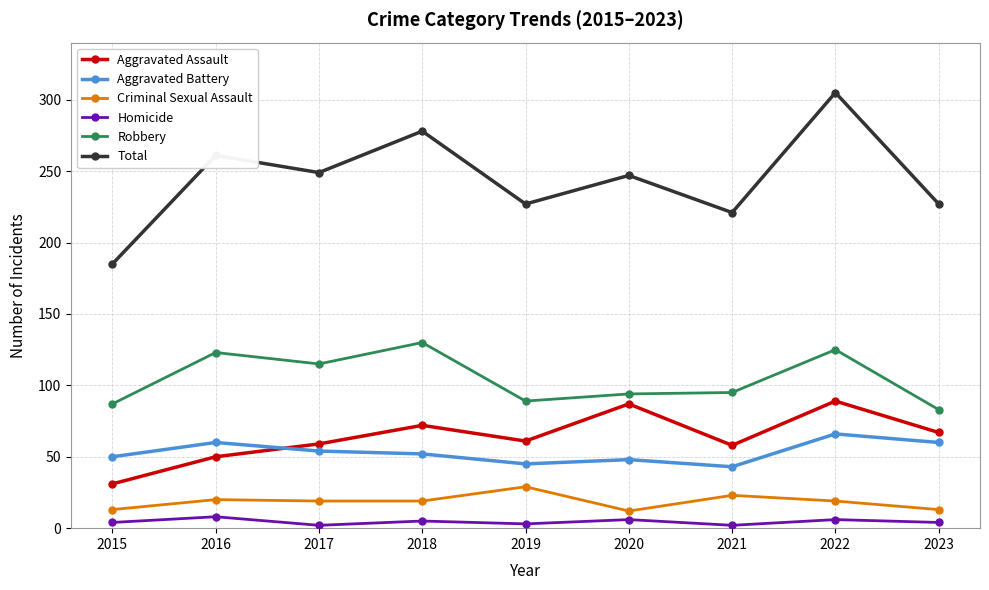

In Aggravated Assault, how many points are lower than both neighbors (excluding endpoints)?

2